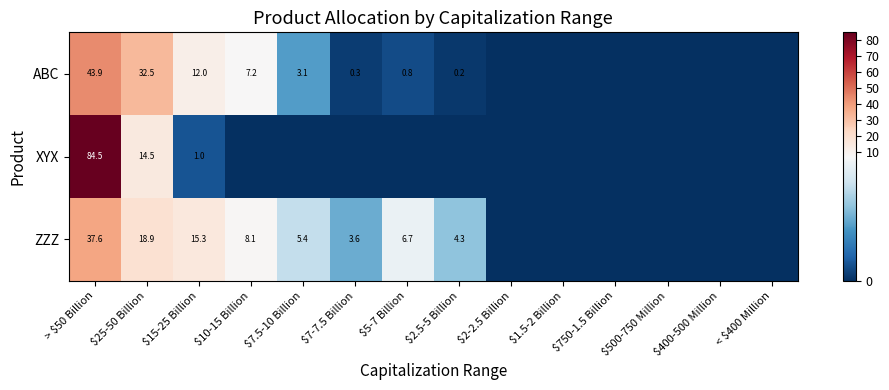

At how many categories does at least one series exceed 3?

8